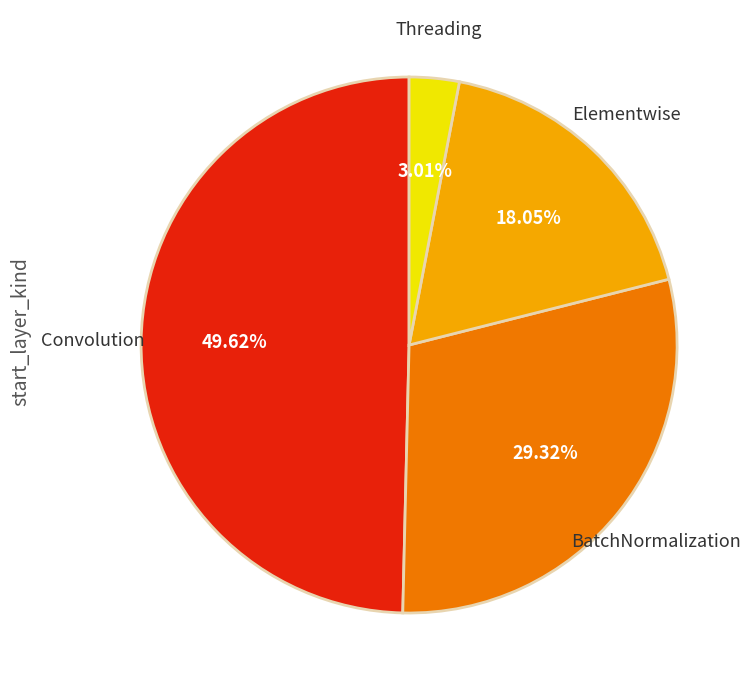

Is there any slice that represents more than half of the pie?

No